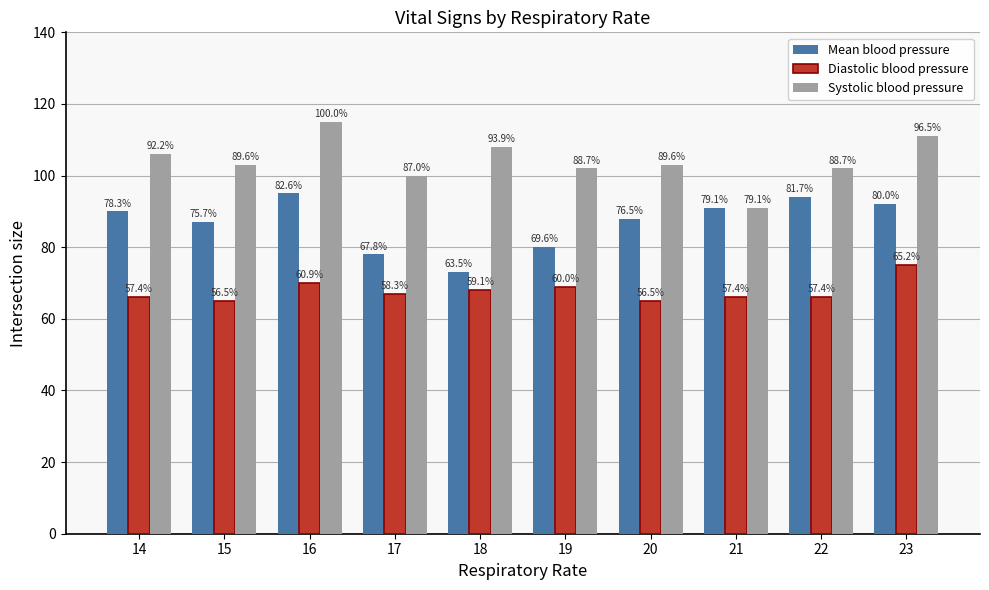

Is it true that Systolic blood pressure equals 103 at 15?

True